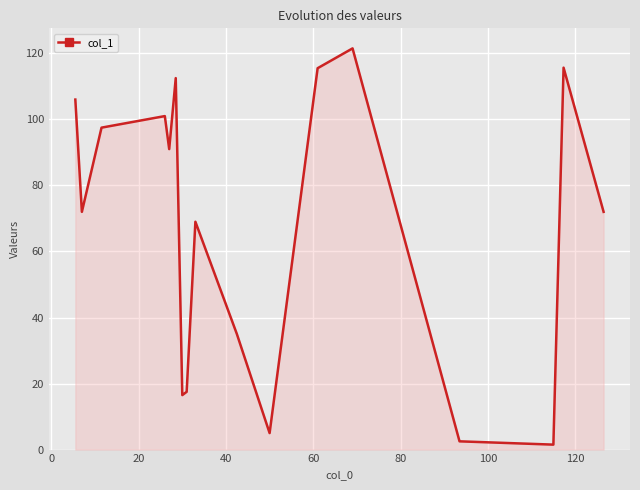

What is the difference between the maximum and minimum values?

120.0